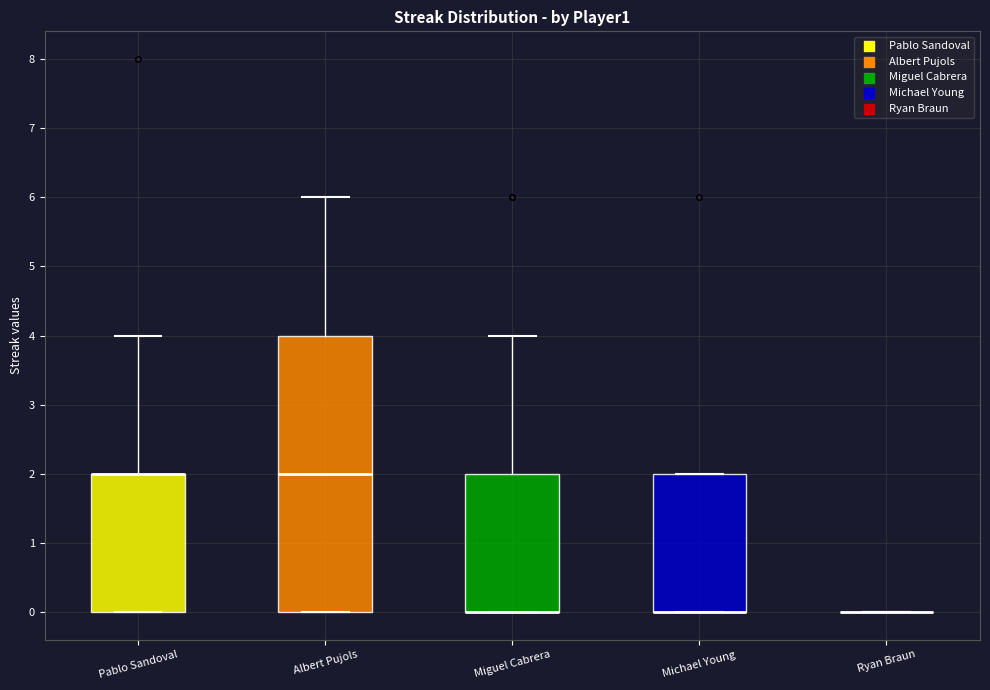

Comparing the boxes themselves (not the whiskers), which one is the tallest?

Albert Pujols